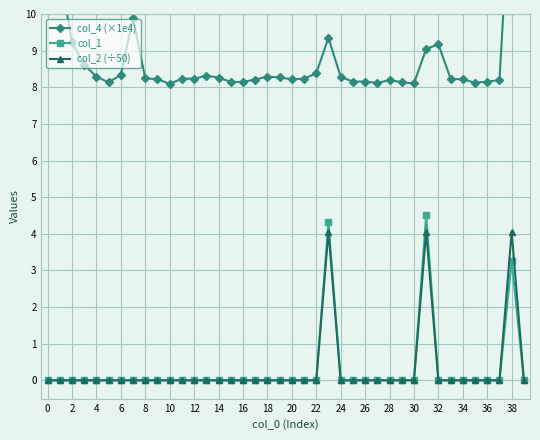

True or false: col_2 (÷50) and col_1 intersect in this chart.

False